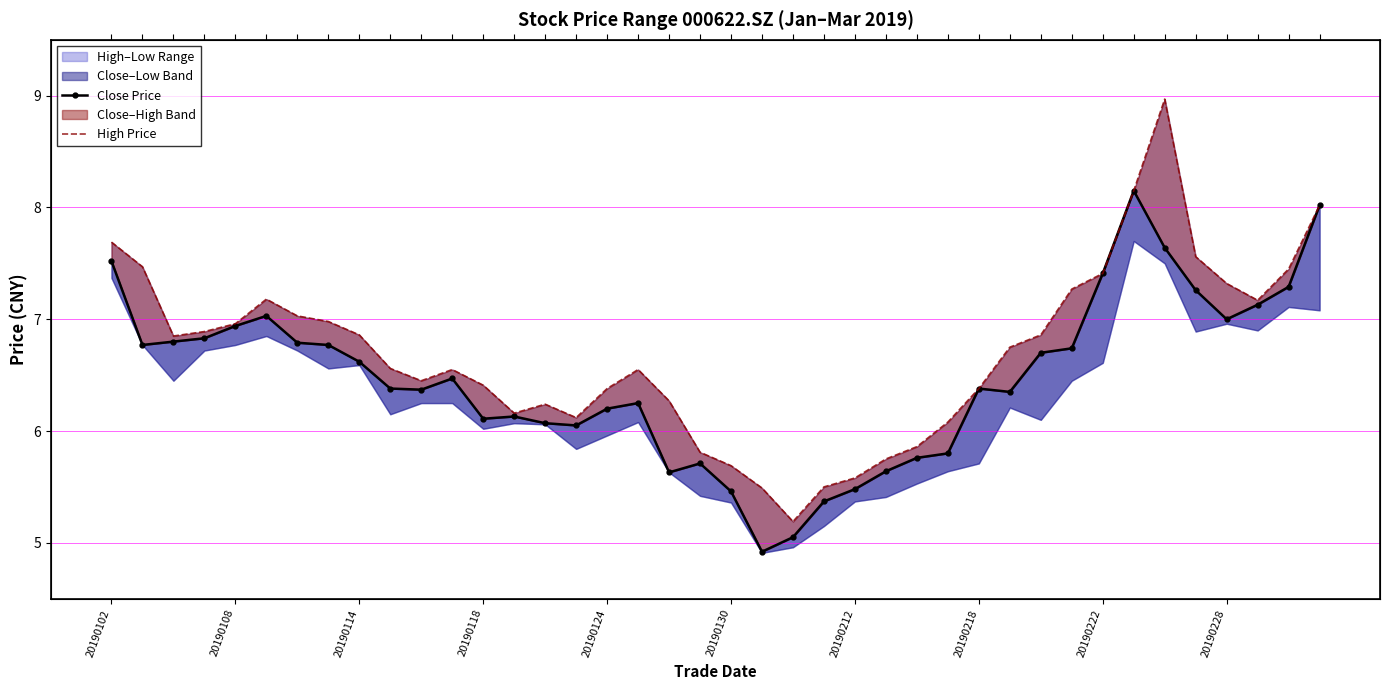

Rank the series by their average value, from lowest to highest.

Close Price, High Price